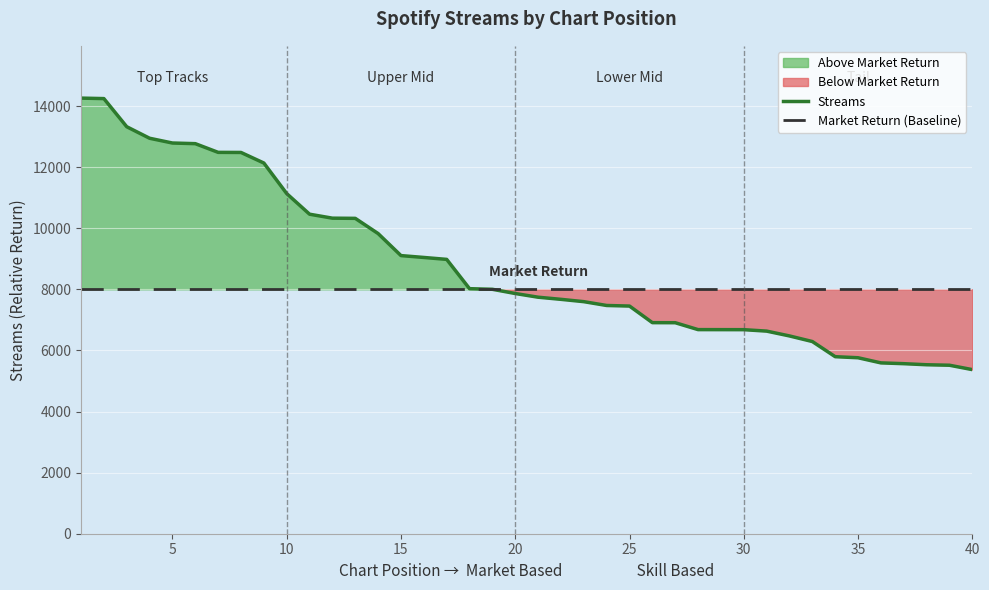

True or false: Streams and Market Return (Baseline) intersect in this chart.

True